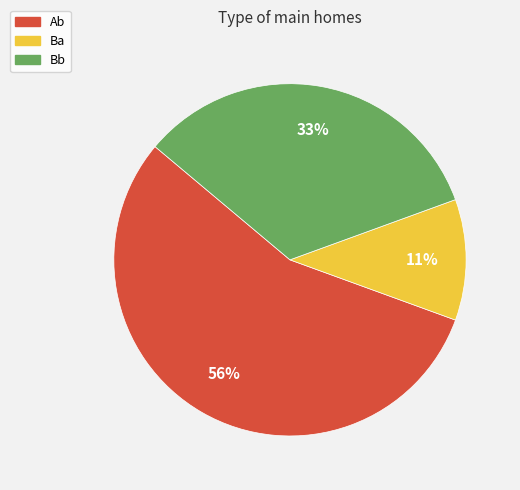

To the nearest percent, what is the average slice percentage?

33%